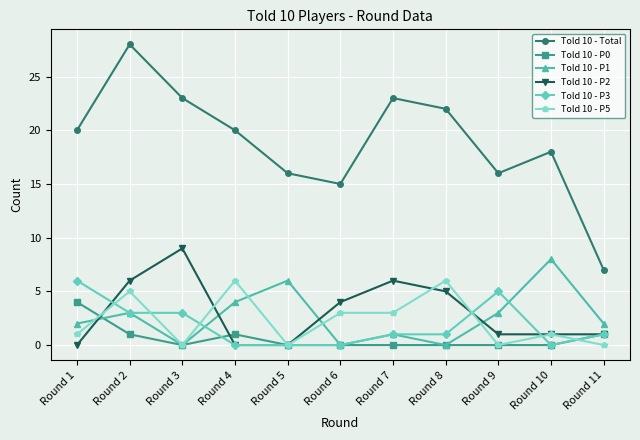

How many Told 10 - P3 values are between 0 and 3?

9